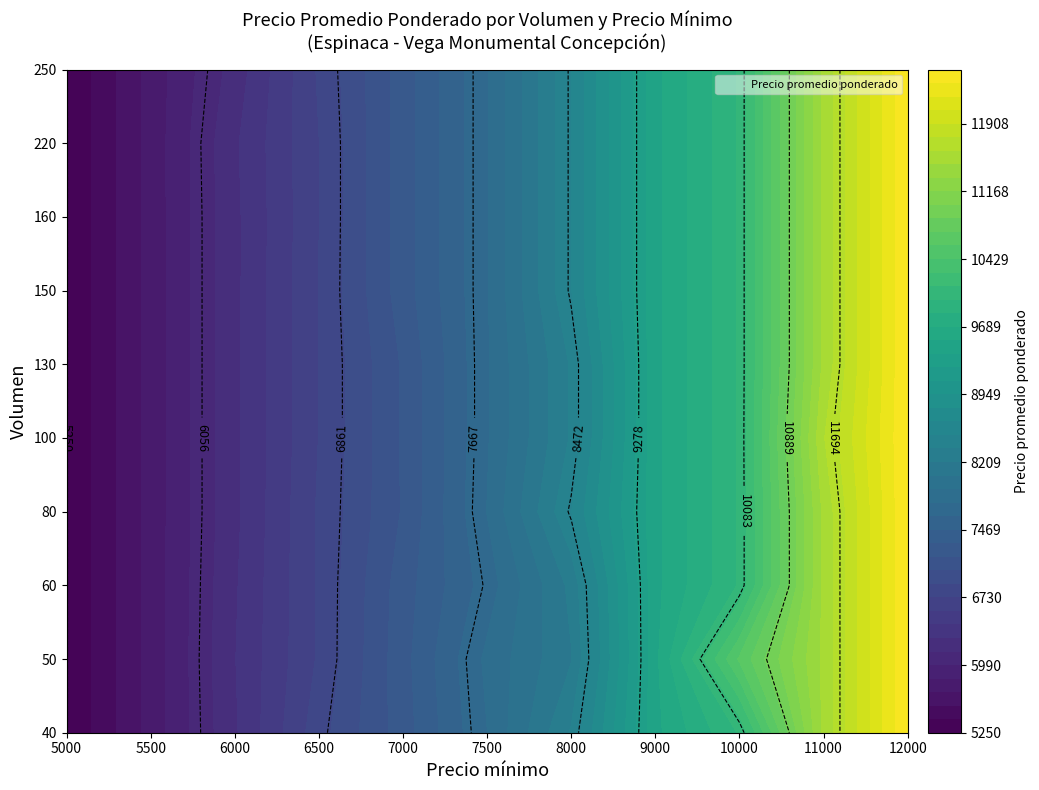

What is the approximate value of 80 at 10000?

10000